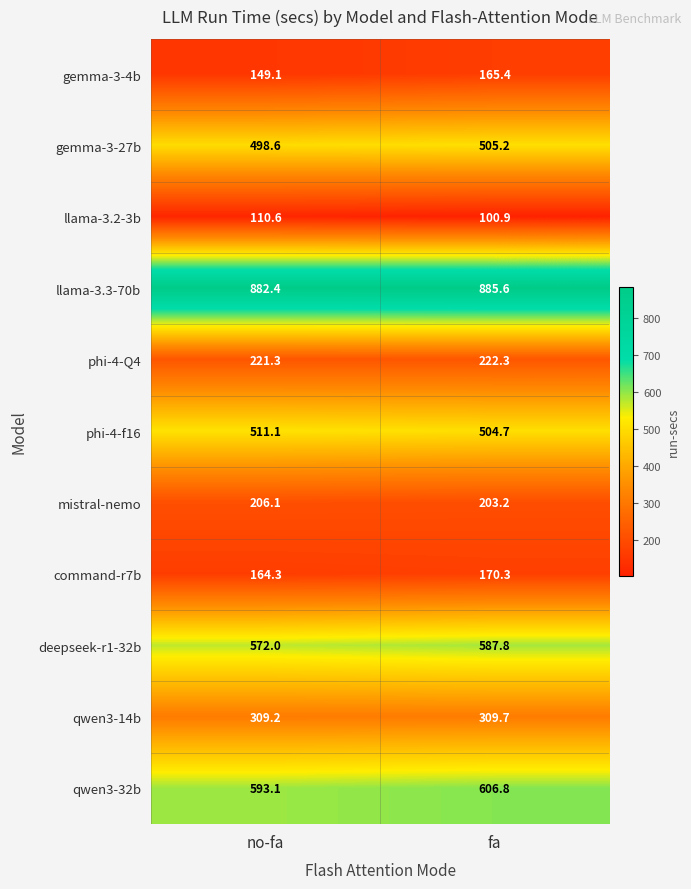

How many values in the llama-3.3-70b series exceed 885?

1